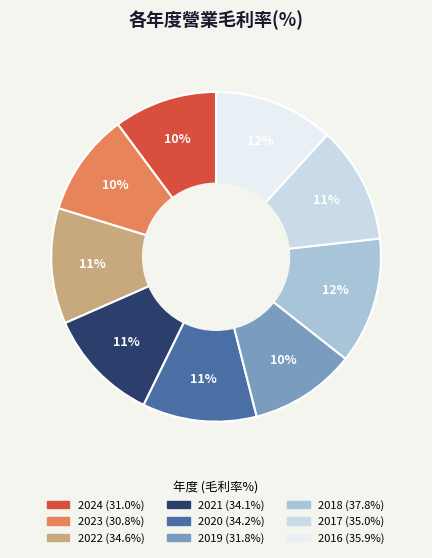

To the nearest percent, what percentage of the pie is 2023?

10%